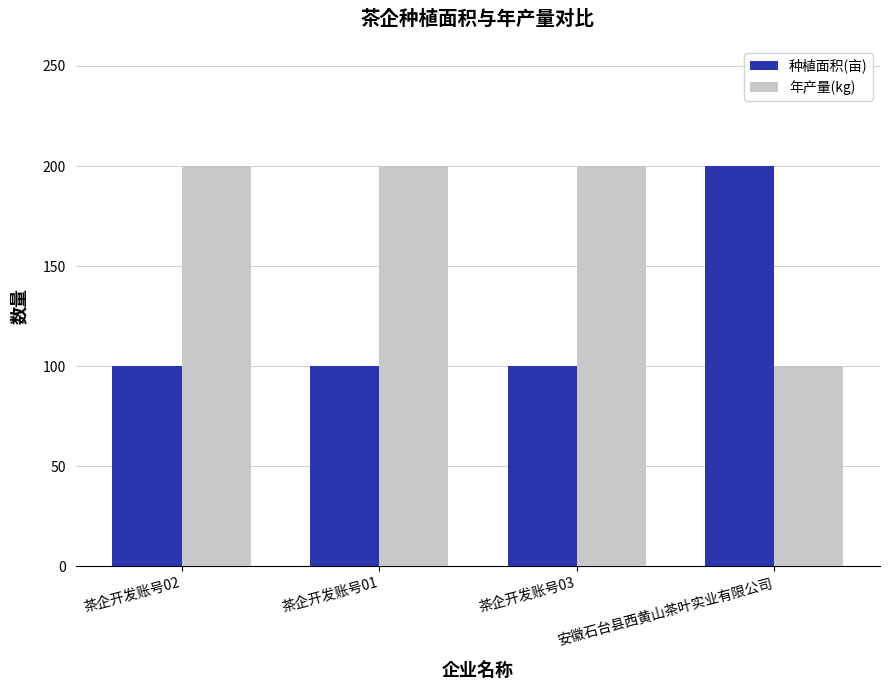

At 茶企开发账号01, list the series in order from smallest to largest.

种植面积(亩), 年产量(kg)